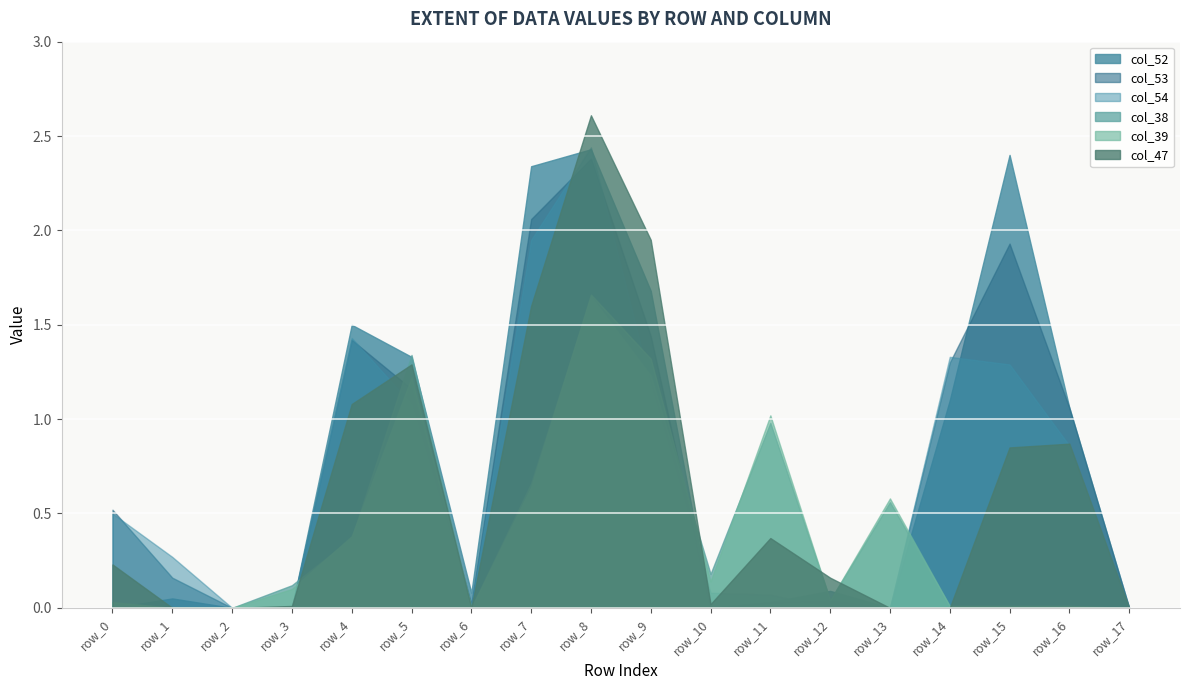

What is the total value across all series at row_10?

0.4